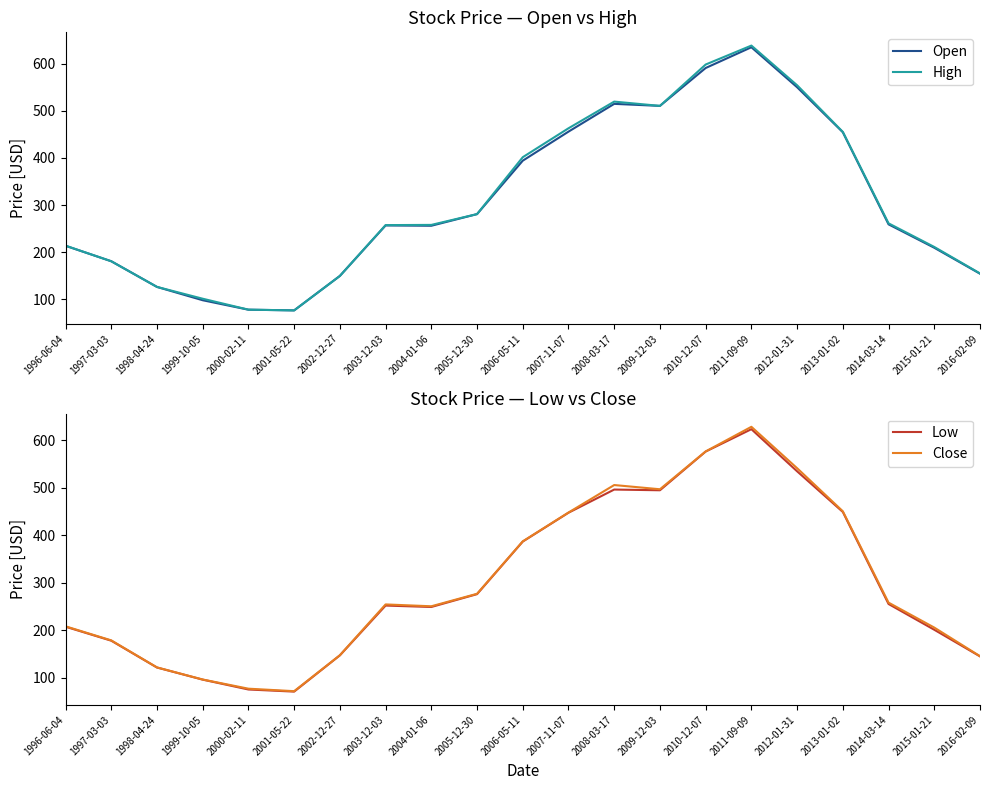

Rank the categories by Close value from lowest to highest.

2001-05-22, 2000-02-11, 1999-10-05, 1998-04-24, 2016-02-09, 2002-12-27, 1997-03-03, 2015-01-21, 1996-06-04, 2004-01-06, 2003-12-03, 2014-03-14, 2005-12-30, 2006-05-11, 2007-11-07, 2013-01-02, 2009-12-03, 2008-03-17, 2012-01-31, 2010-12-07, 2011-09-09